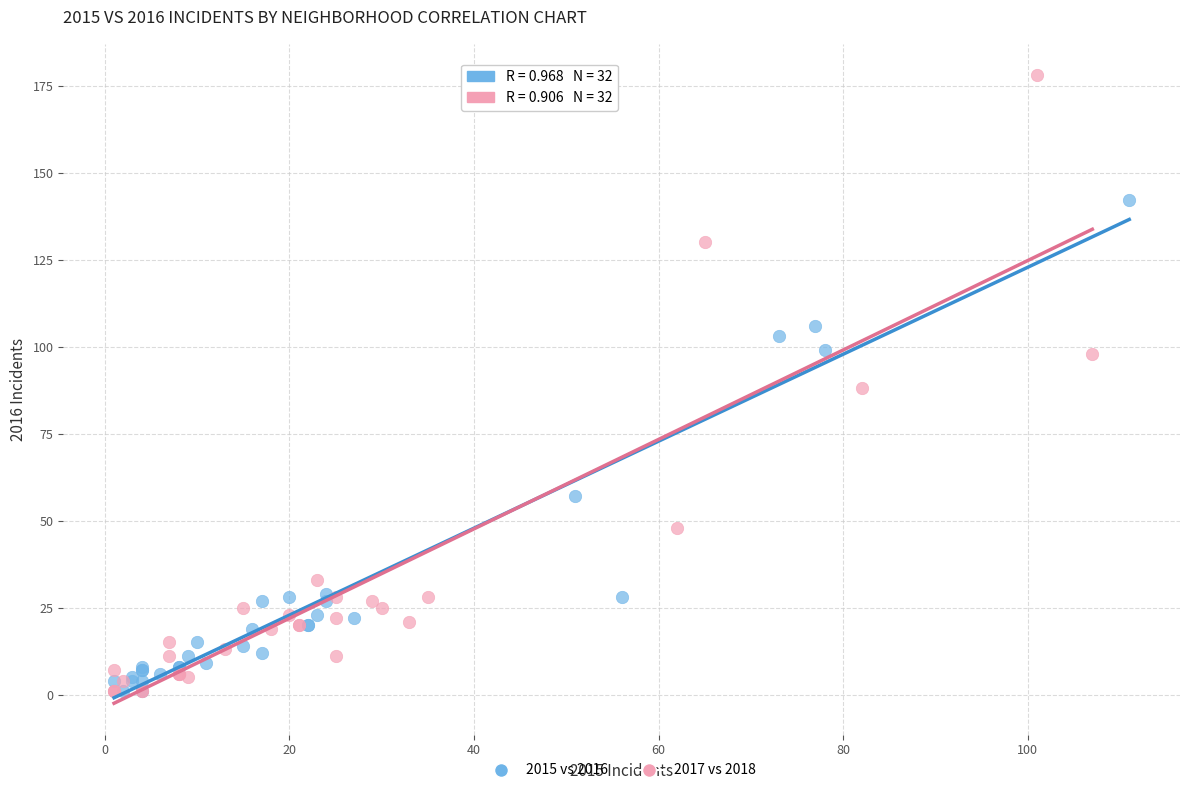

Which series has the widest spread of Y values?

2017 vs 2018